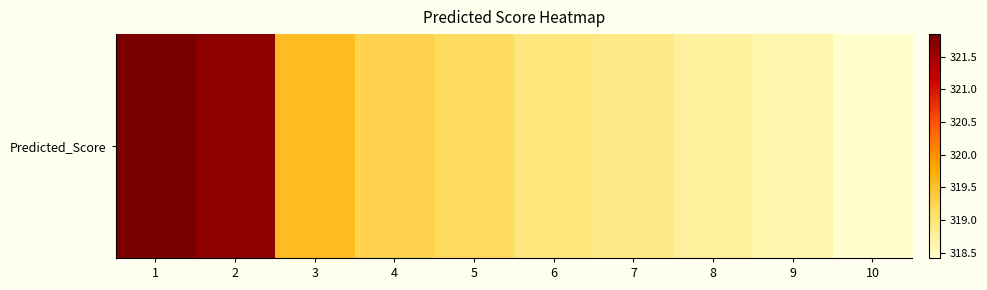

Which label corresponds to the largest value in the chart?

1